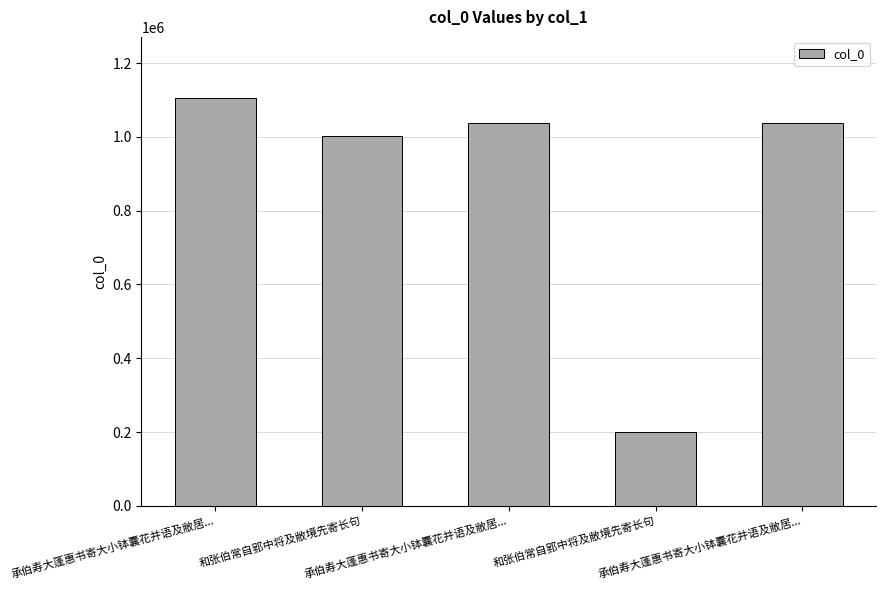

Rank the categories by value from highest to lowest.

承伯寿大蓬惠书寄大小钵囊花并语及敝居..., 承伯寿大蓬惠书寄大小钵囊花并语及敝居..., 承伯寿大蓬惠书寄大小钵囊花并语及敝居..., 和张伯常自郢中将及敝境先寄长句, 和张伯常自郢中将及敝境先寄长句